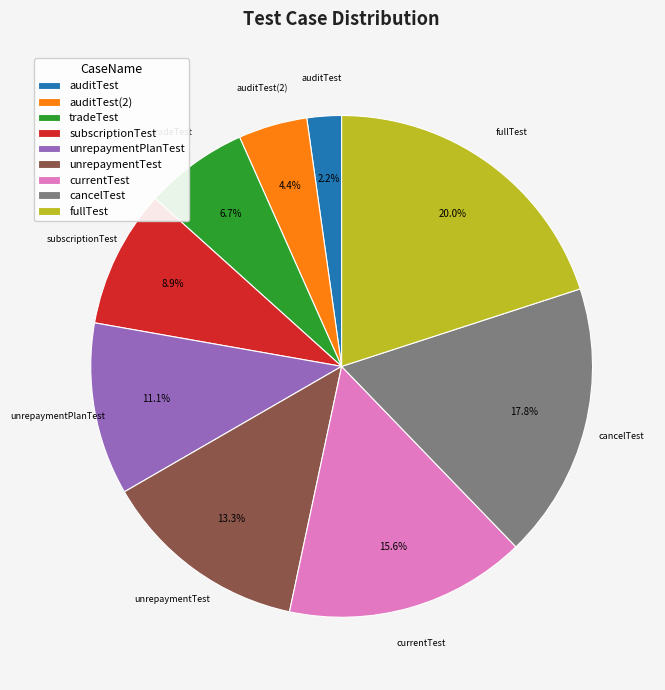

Does auditTest account for over 50% of the chart?

No